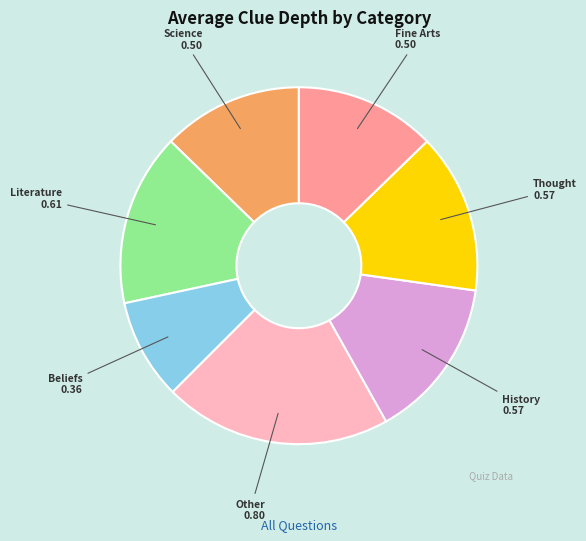

Does any single category account for the majority?

No